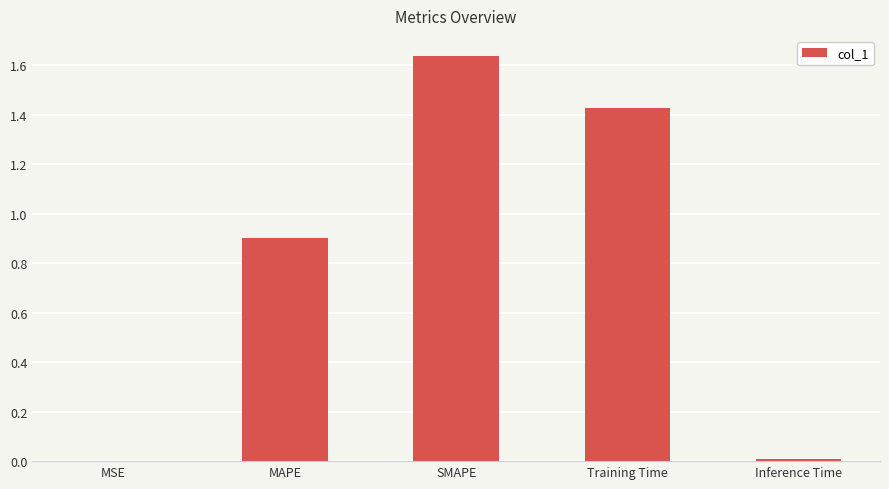

Which label corresponds to the largest value in the chart?

SMAPE